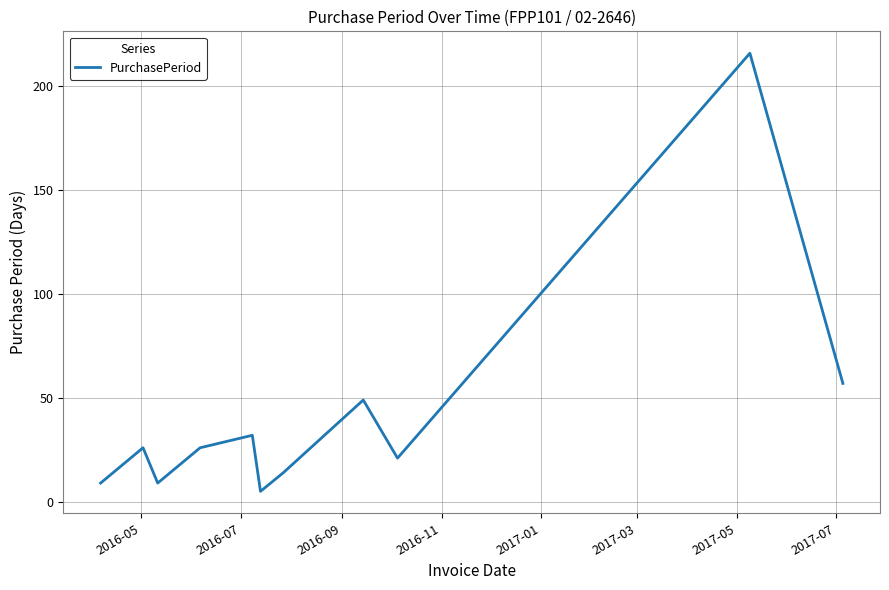

Is this an area chart (filled region under the line)?

No